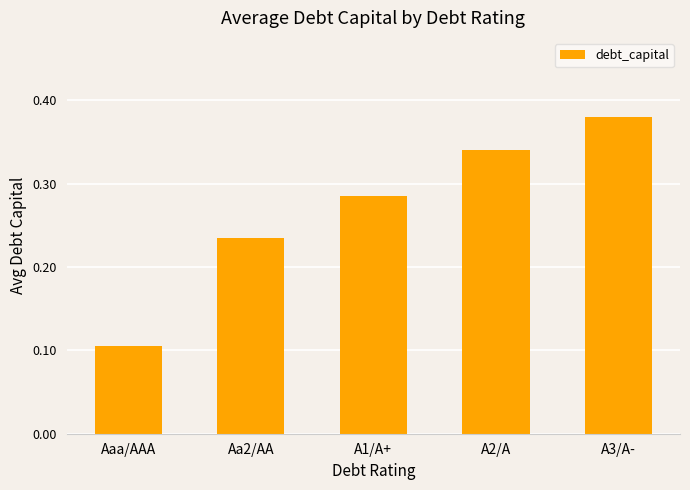

Which category has the lowest value across all series?

Aaa/AAA